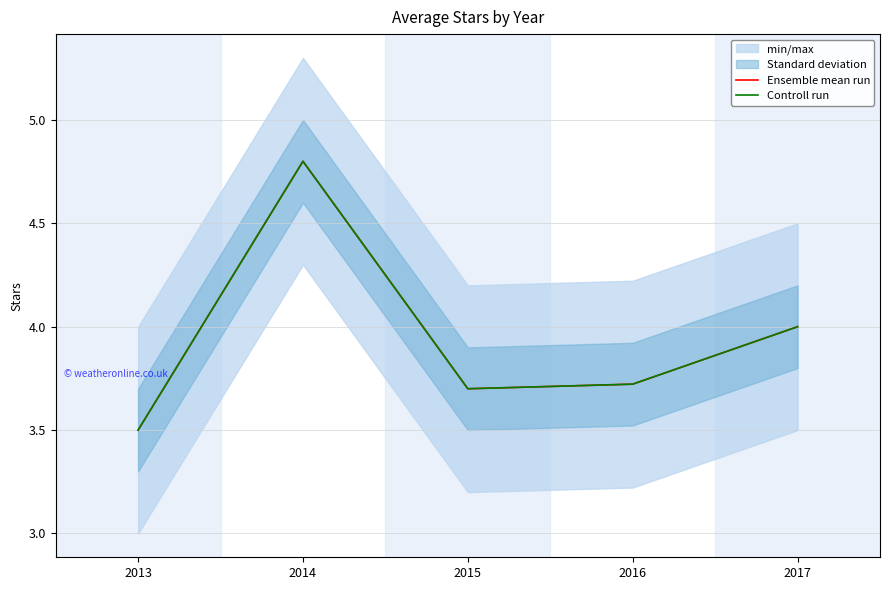

What is the highest value of the Controll run series?

4.8